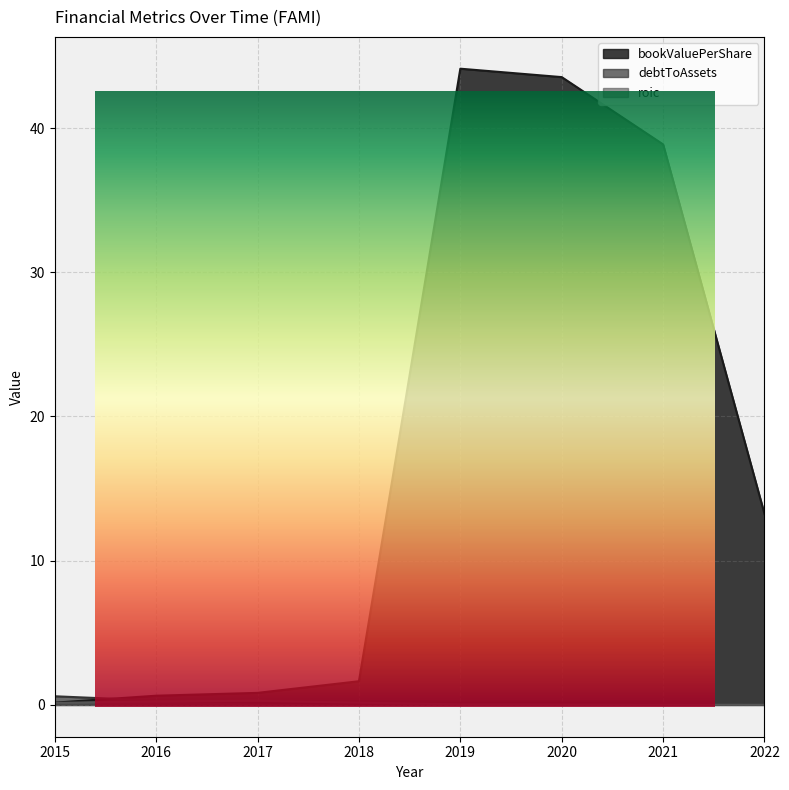

Is the value of roic at 2017 greater than the value of debtToAssets at 2020?

Yes